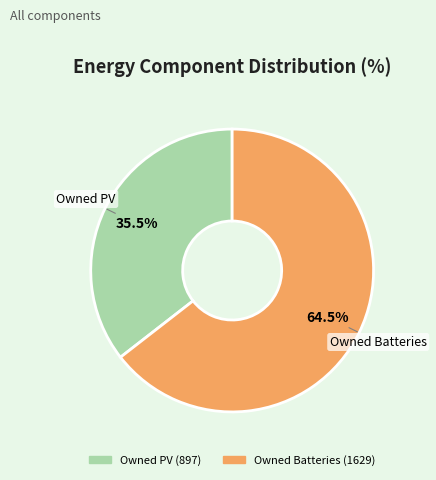

What is the largest slice in the pie chart?

Owned Batteries